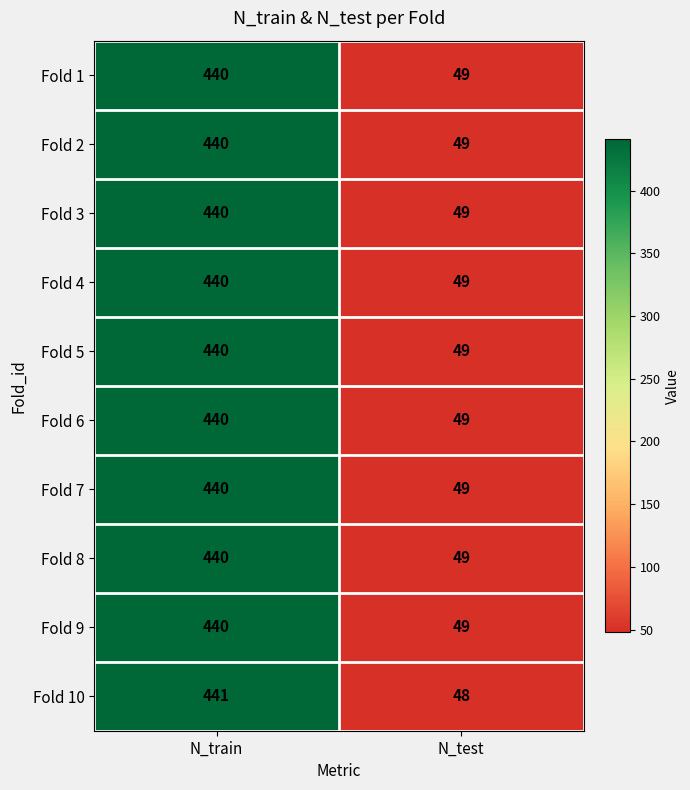

What is the difference between the maximum and minimum values in the Fold 10 series?

393